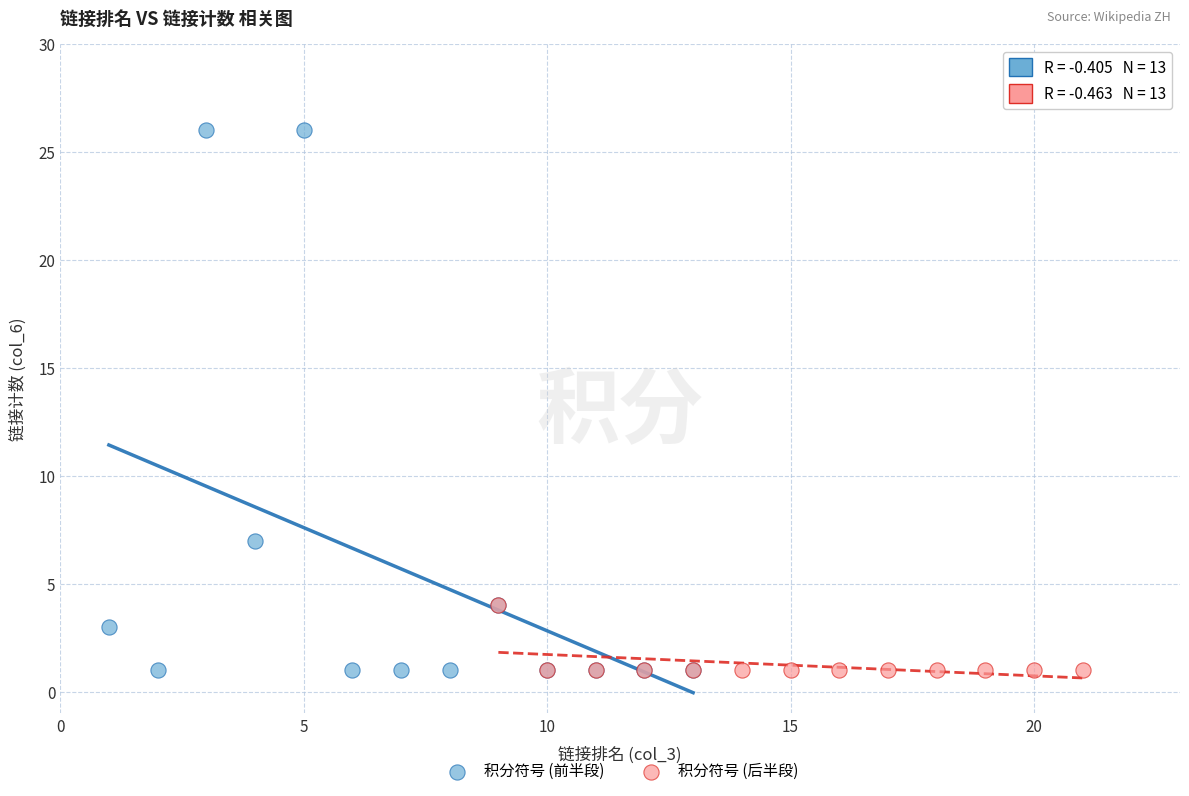

Which series has the largest Y range (max minus min)?

积分符号 (前半段)